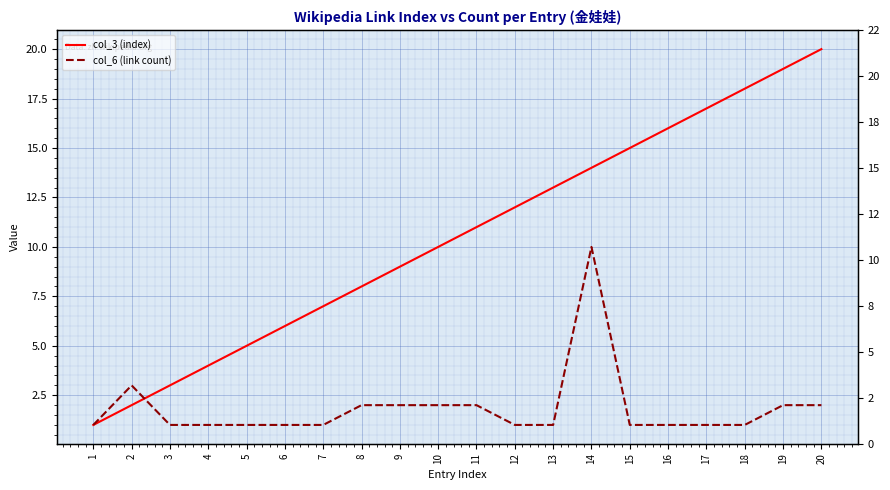

At 16, list the series in order from smallest to largest.

col_6 (link count), col_3 (index)